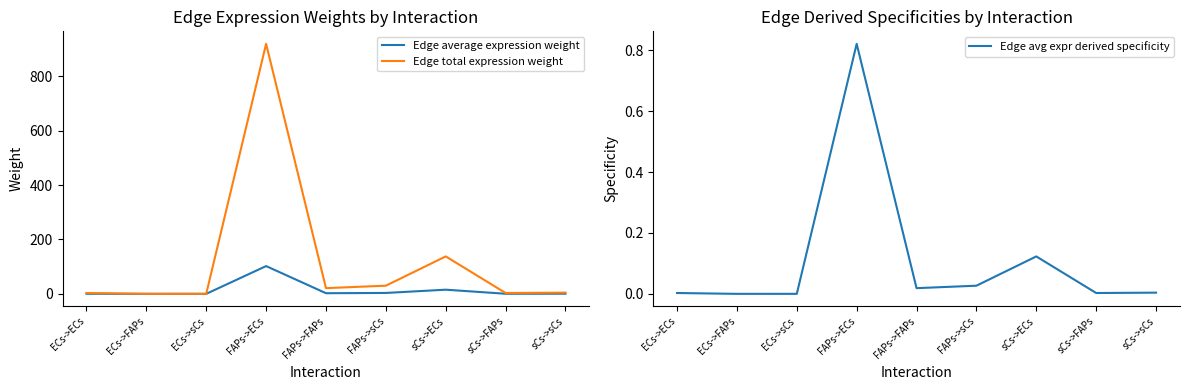

What are all the series names shown in the legend?

Edge average expression weight, Edge total expression weight, Edge avg expr derived specificity